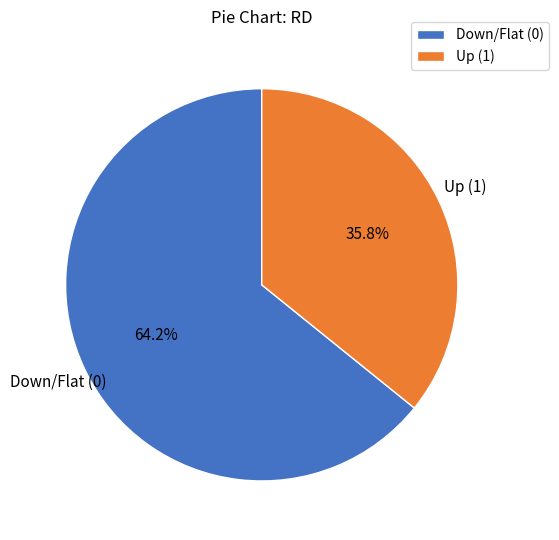

To the nearest percent, what is the average slice percentage?

50%